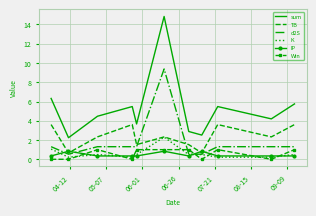

Which series has the largest total across all categories?

sum